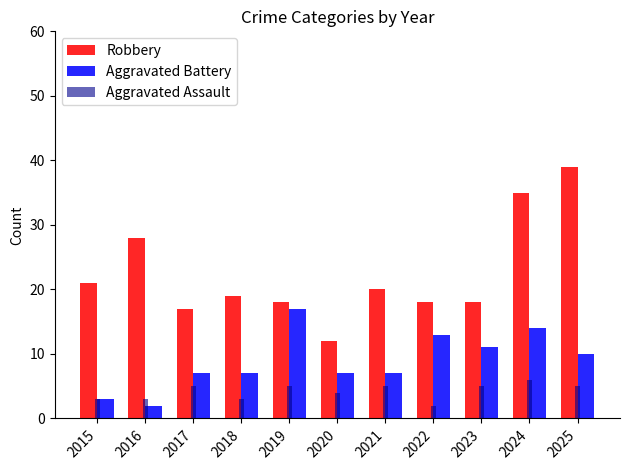

Are the bars grouped side by side (vs. stacked)?

Yes